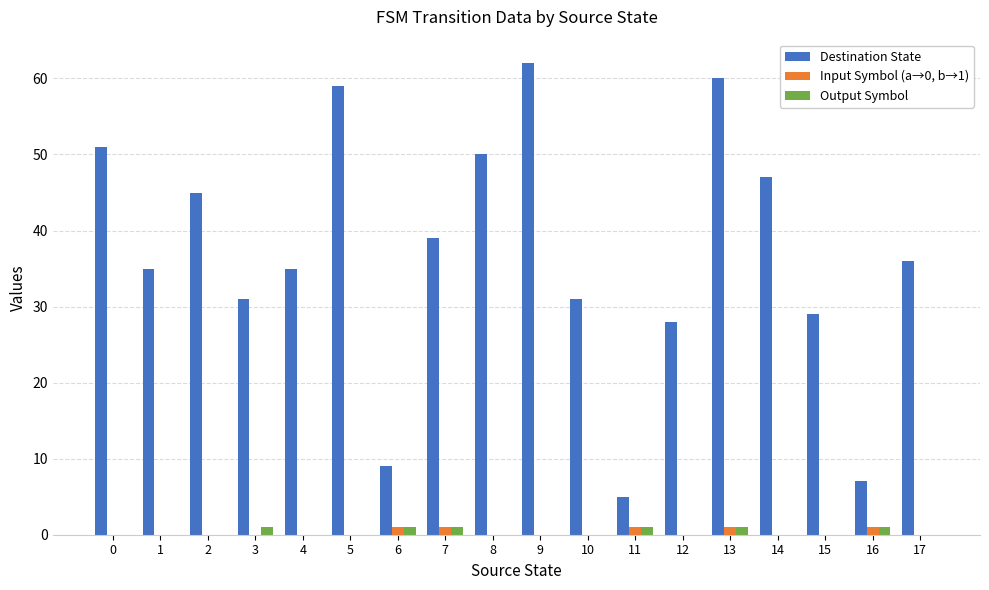

What is the sum of all Destination State values?

659